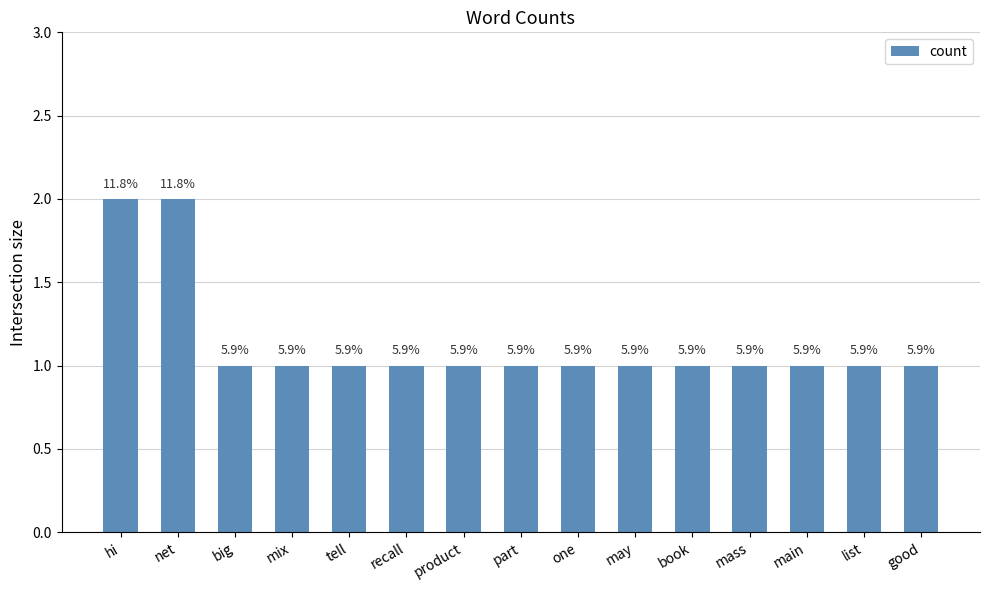

Rank the categories by value from highest to lowest.

hi, net, big, mix, tell, recall, product, part, one, may, book, mass, main, list, good